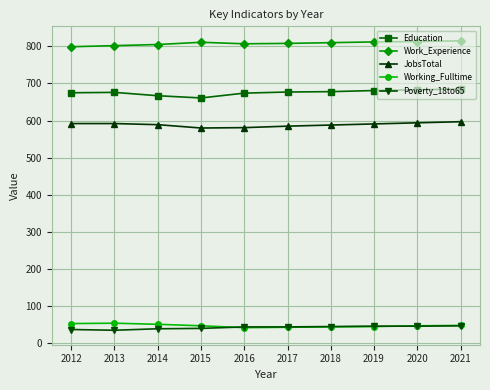

What is the difference between the maximum and minimum values in the Poverty_18to65 series?

12